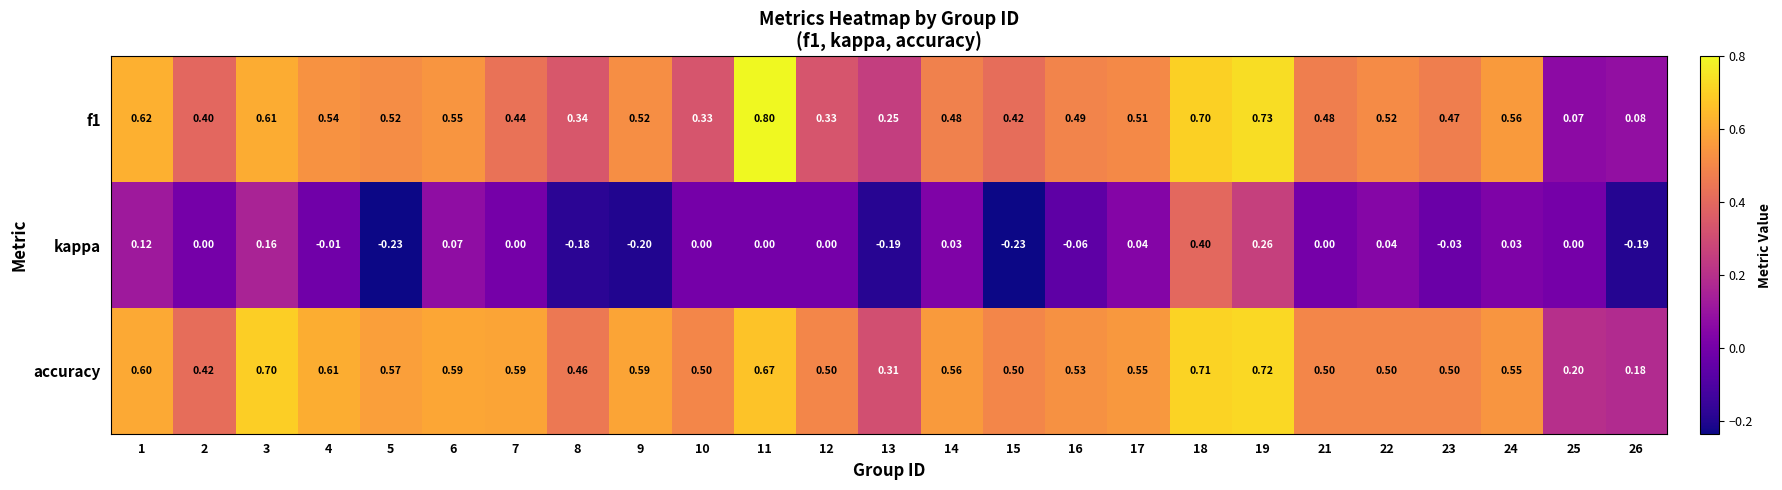

Between 1 and 15, which series saw the biggest shift?

kappa